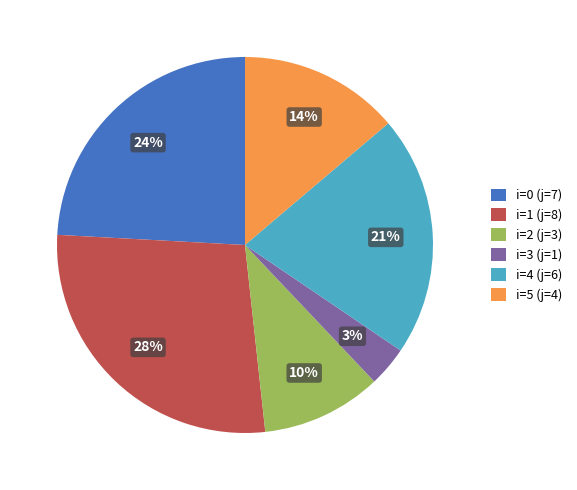

The i=4 (j=6) slice represents 13% of the pie. True or false?

False